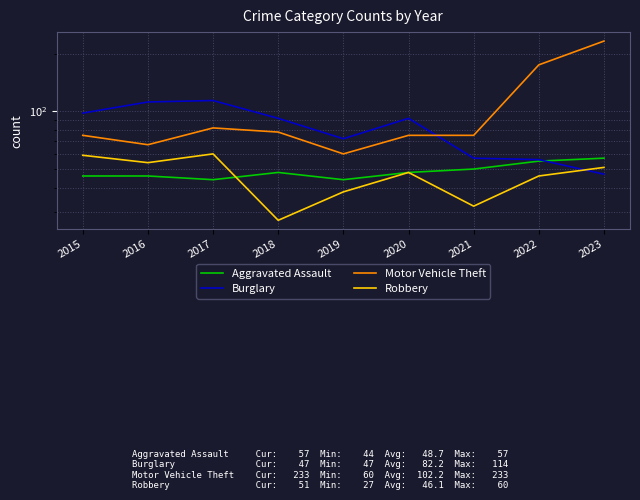

How many values in the Aggravated Assault series are below 48?

4